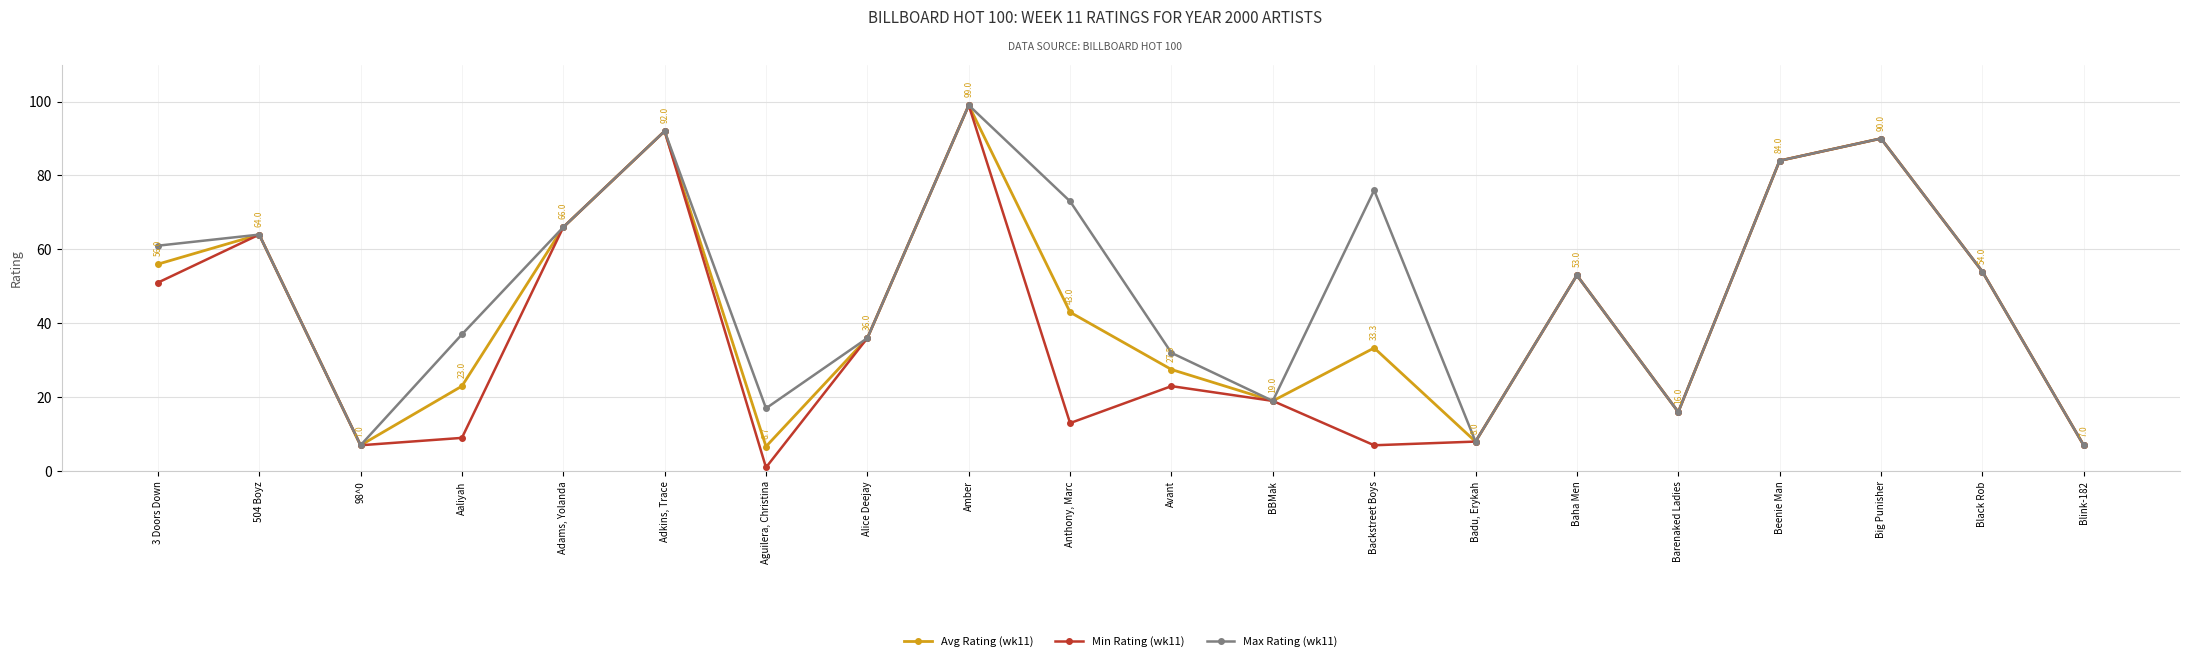

How many lines are shown in the chart?

3